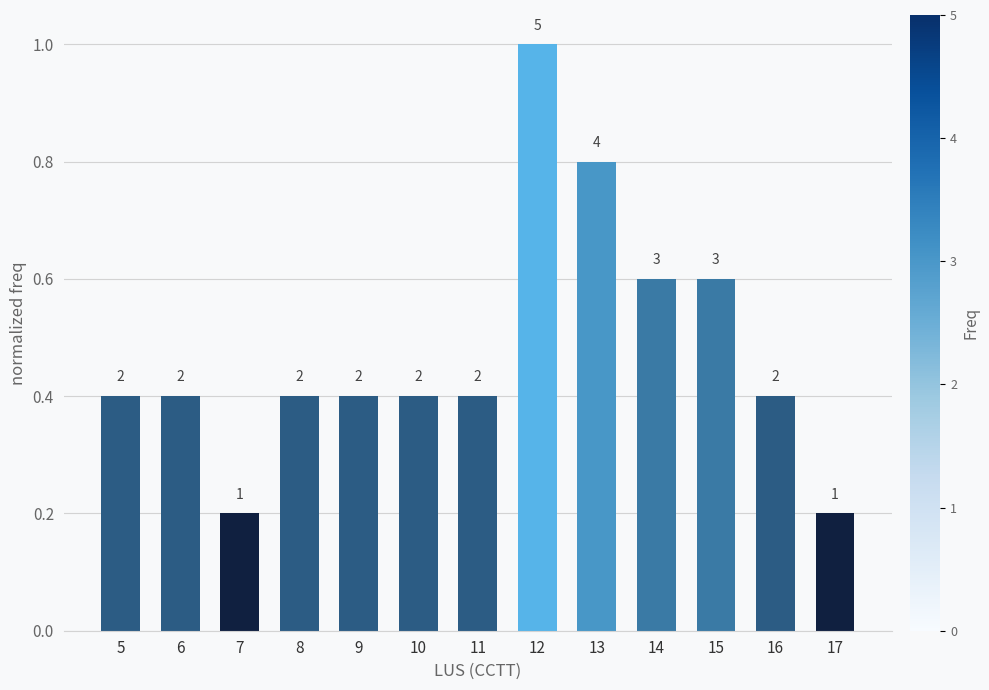

Which label corresponds to the largest value in the chart?

12